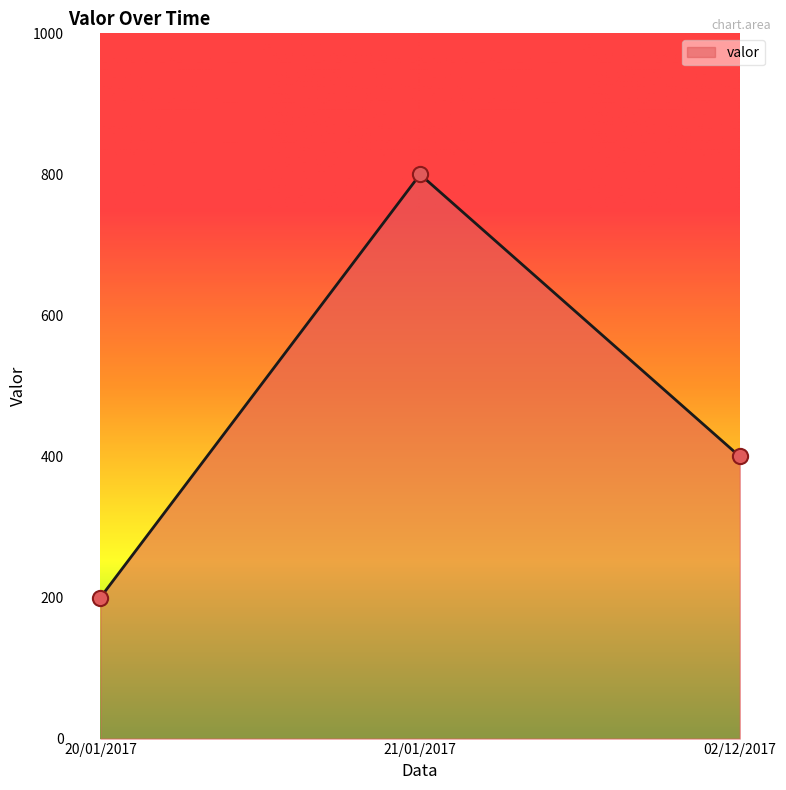

Approximately how many times larger is the value at 02/12/2017 compared to 21/01/2017?

0.5